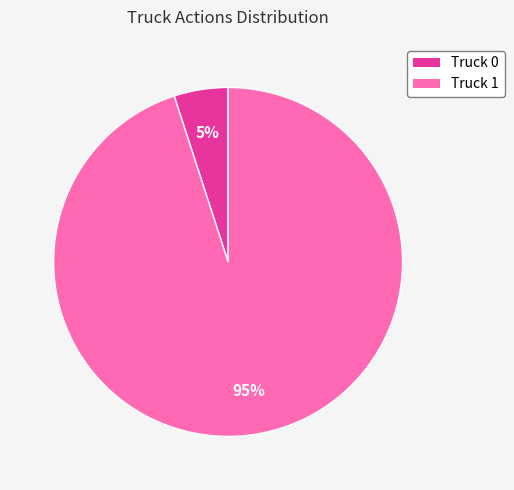

The Truck 1 slice represents 95% of the pie. True or false?

True